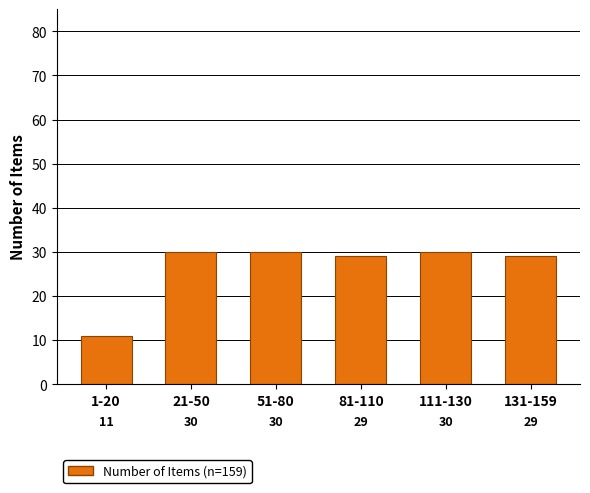

Reading left to right, list all the values displayed in this chart.

1-20=11	21-50=30	51-80=30	81-110=29	111-130=30	131-159=29